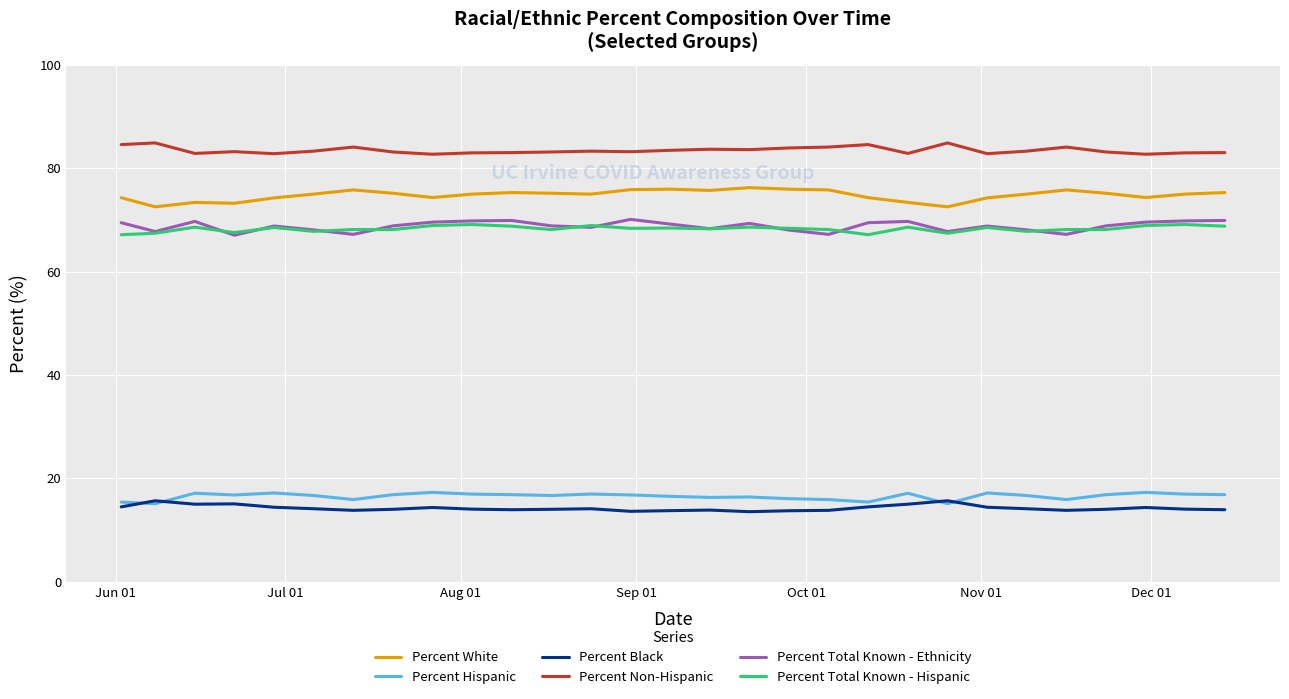

What is the sum of all Percent Total Known - Hispanic values?

1979.9